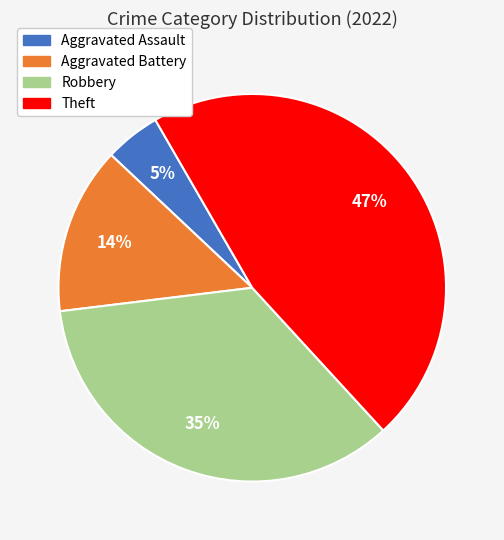

Is there any slice that represents more than half of the pie?

No